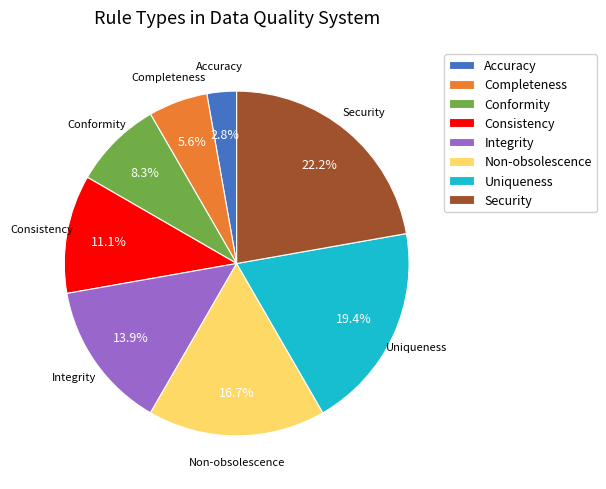

Combined, do Accuracy and Conformity account for over 50%?

No